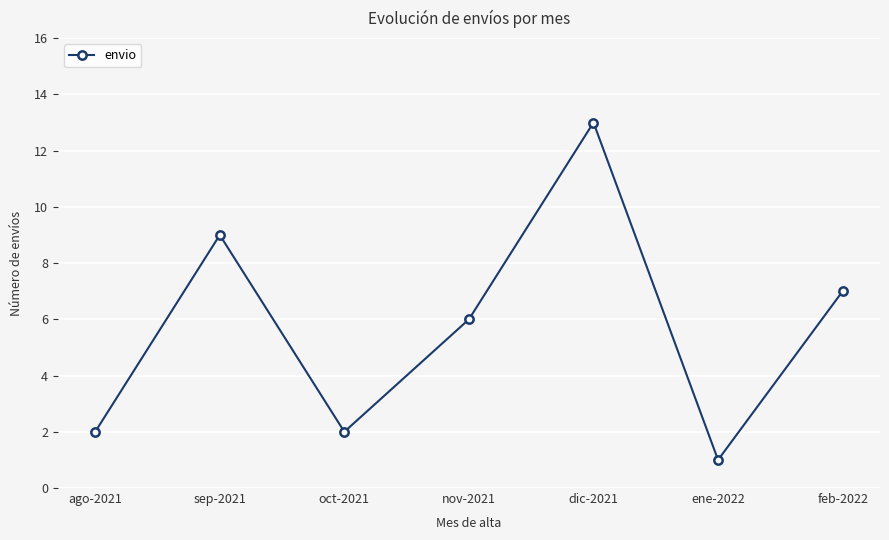

How many interior local valleys (lower than both neighbors) does the data have?

2